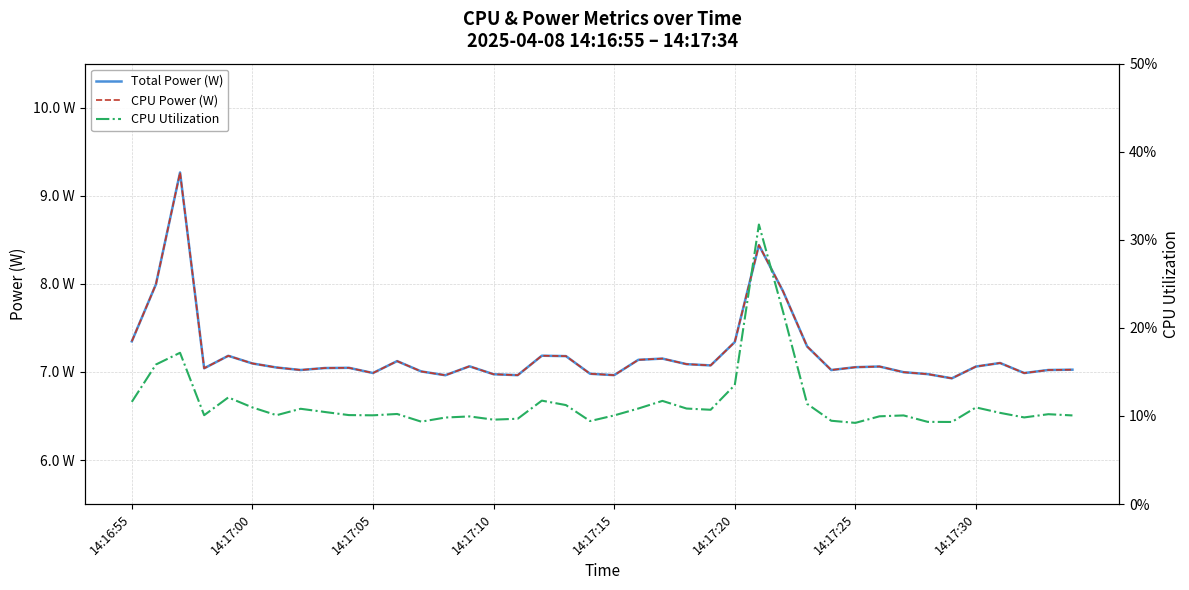

What is the difference between the Total Power (W) values at 14:17:00 and 14?

0.9